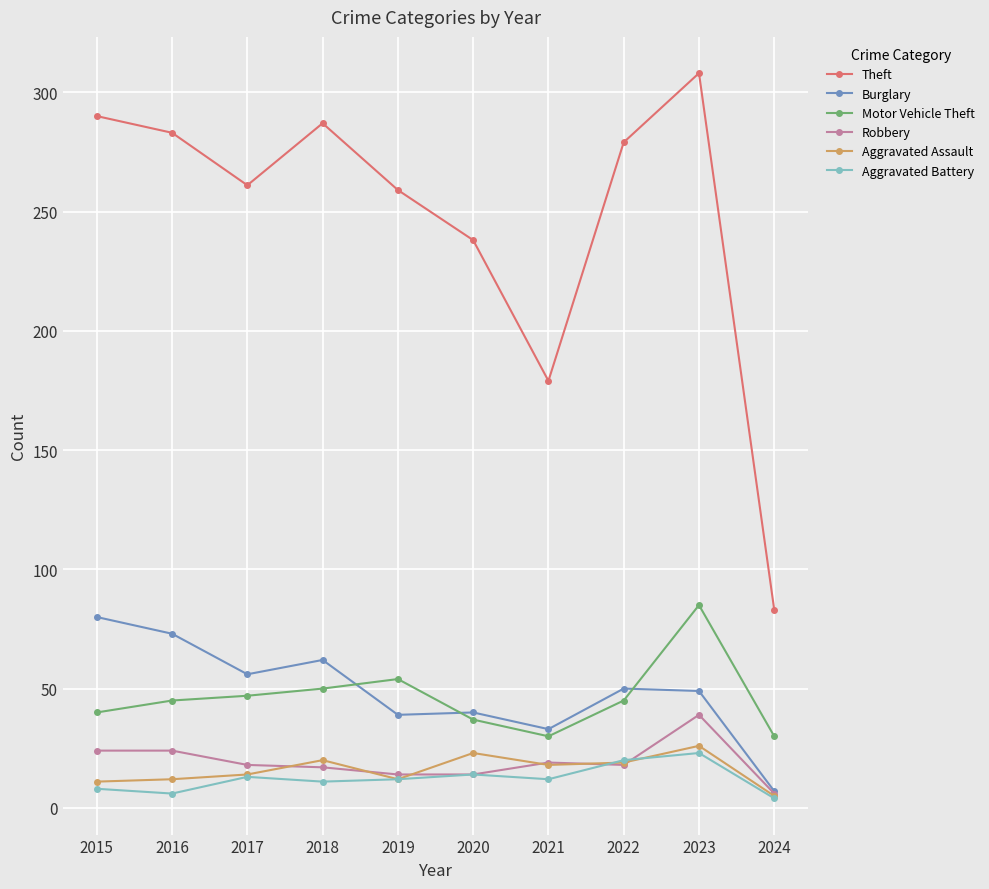

True or false: Motor Vehicle Theft and Aggravated Assault cross at least once.

False